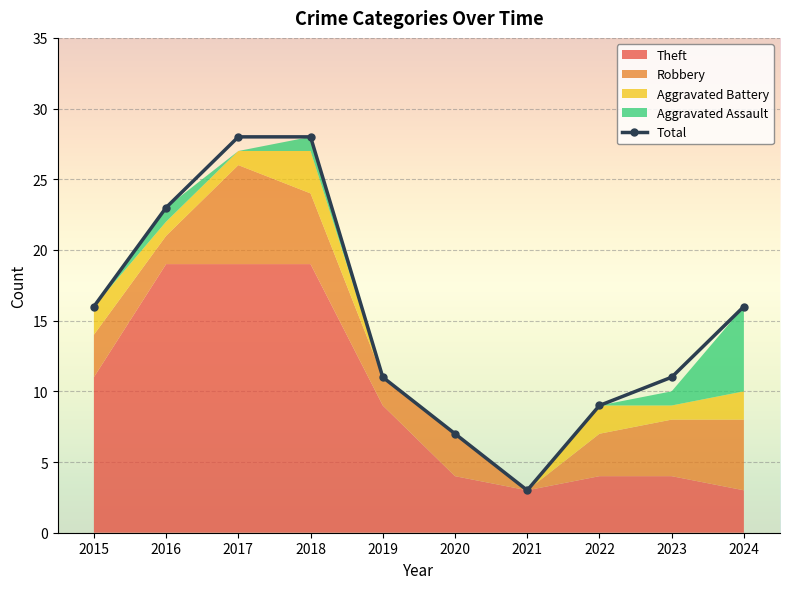

Rank the categories by value from highest to lowest.

2017, 2018, 2016, 2015, 2024, 2019, 2023, 2022, 2020, 2021